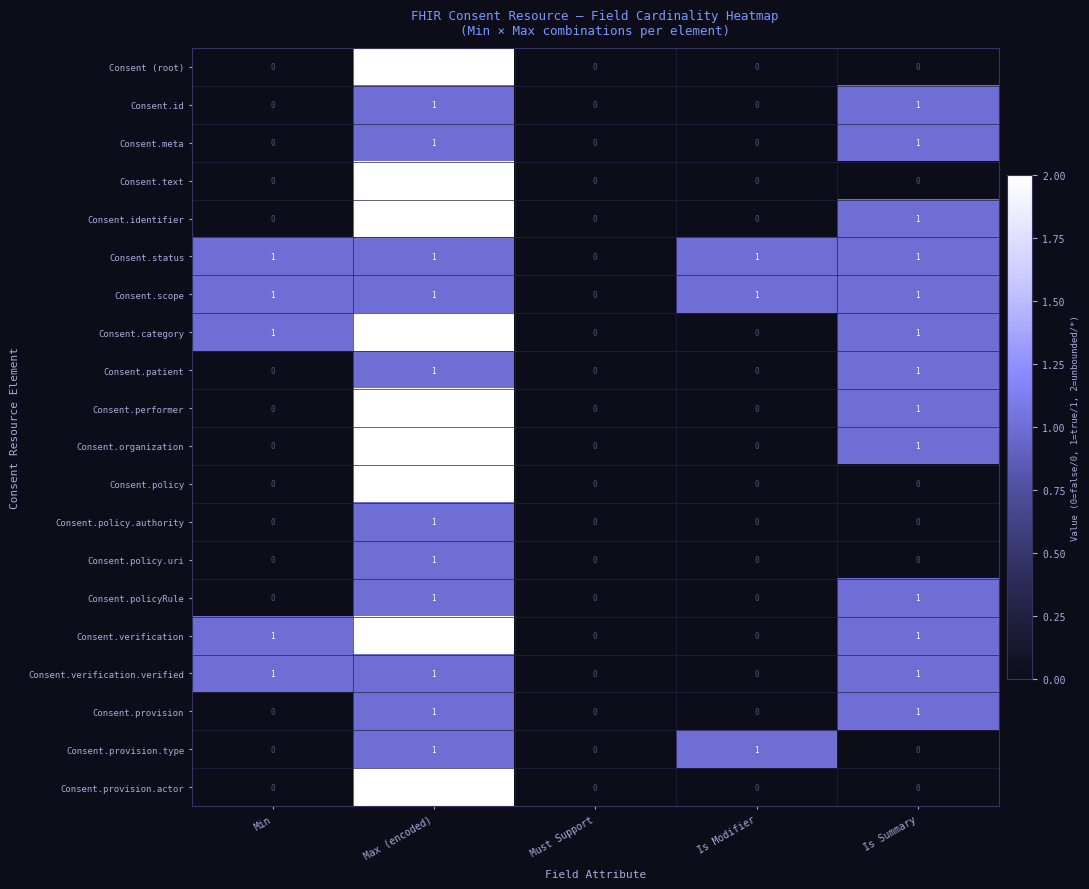

True or false: Consent.provision has a value of 2 at Max (encoded).

False